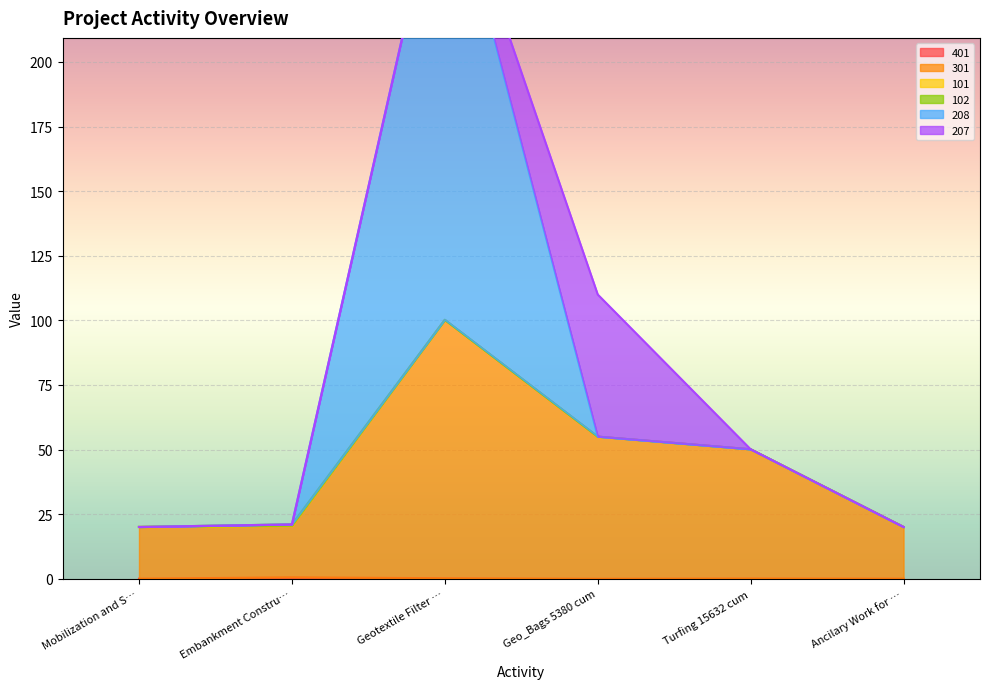

What is the difference between the second highest and minimum values in the 208 series?

35.0